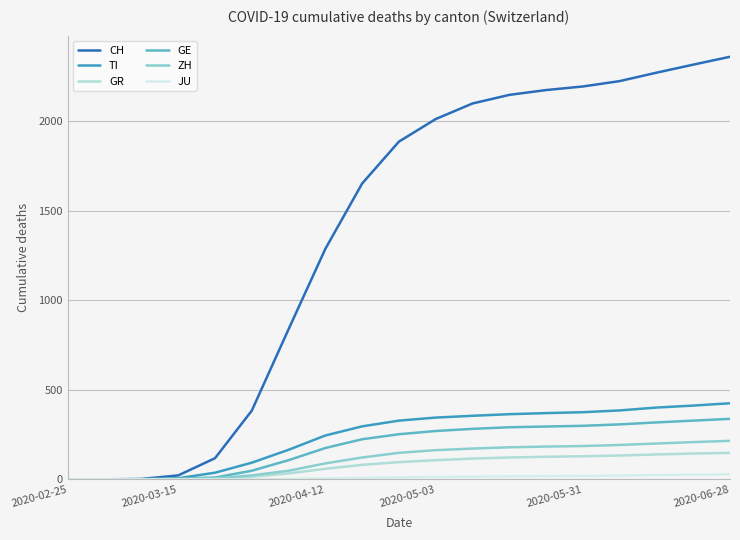

Which series has the largest total across all categories?

CH